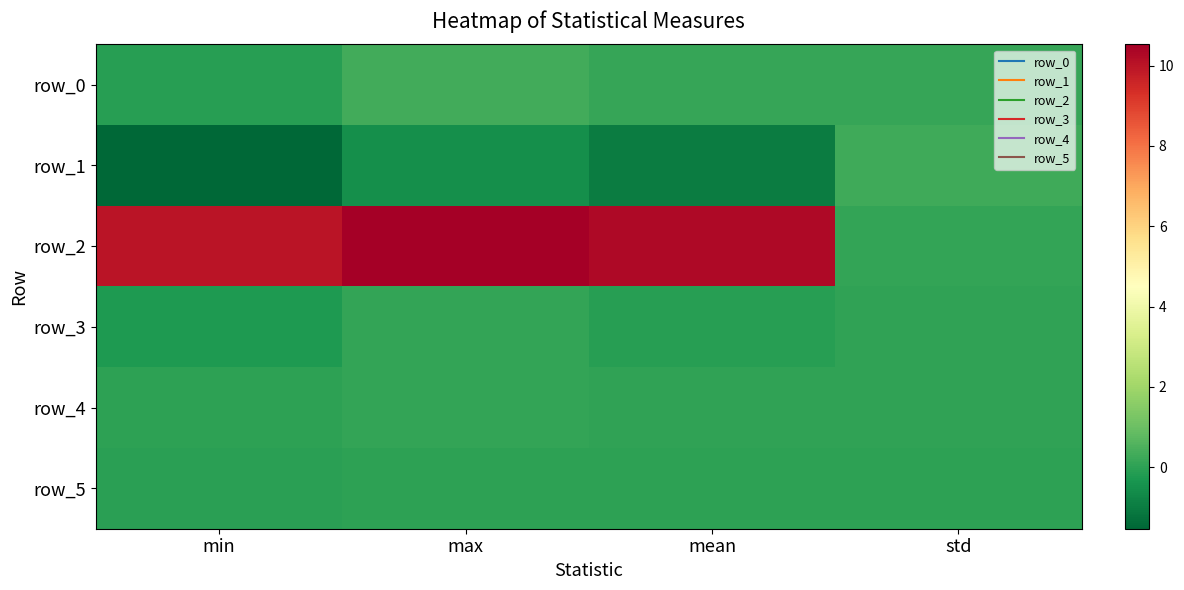

At which category does the chart reach its peak across all series?

max